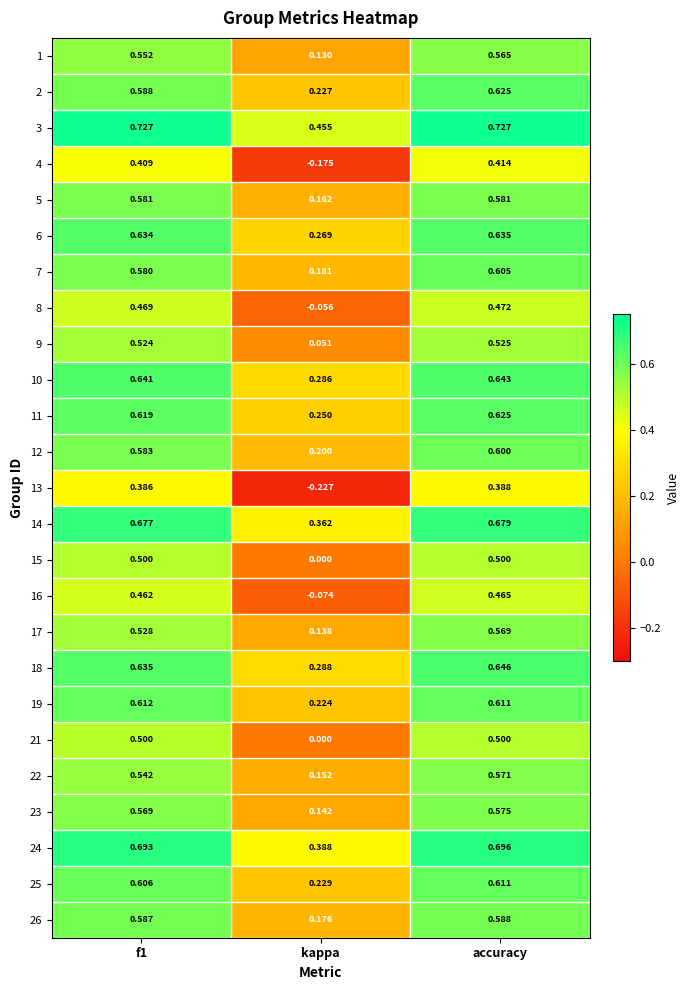

Which category has the lowest value in the 22 series?

kappa